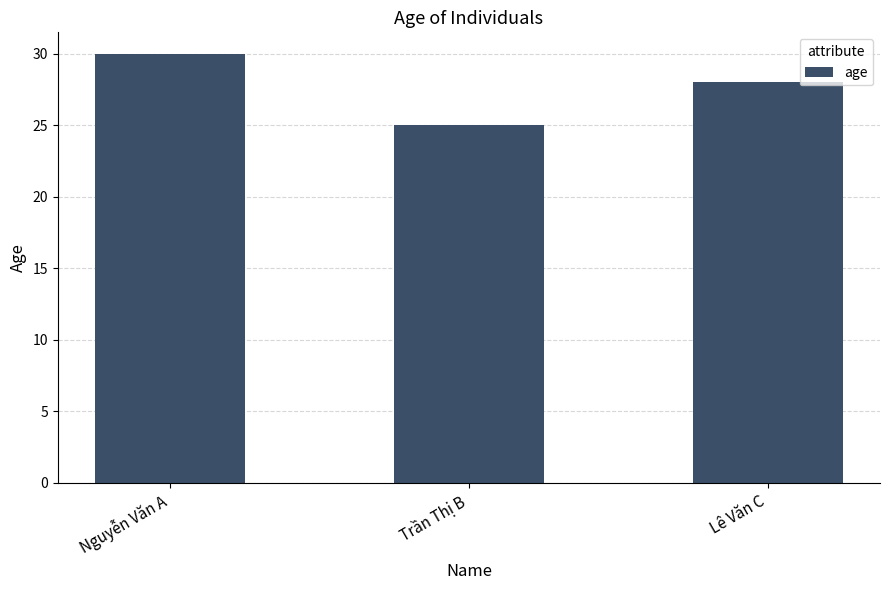

What is the maximum value shown in the chart?

30